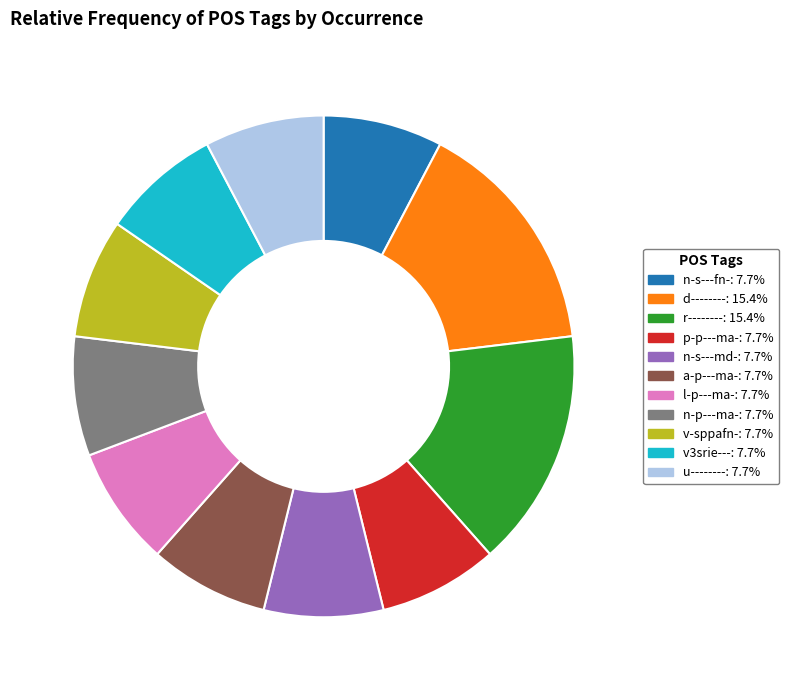

Is there a majority slice in this chart?

No